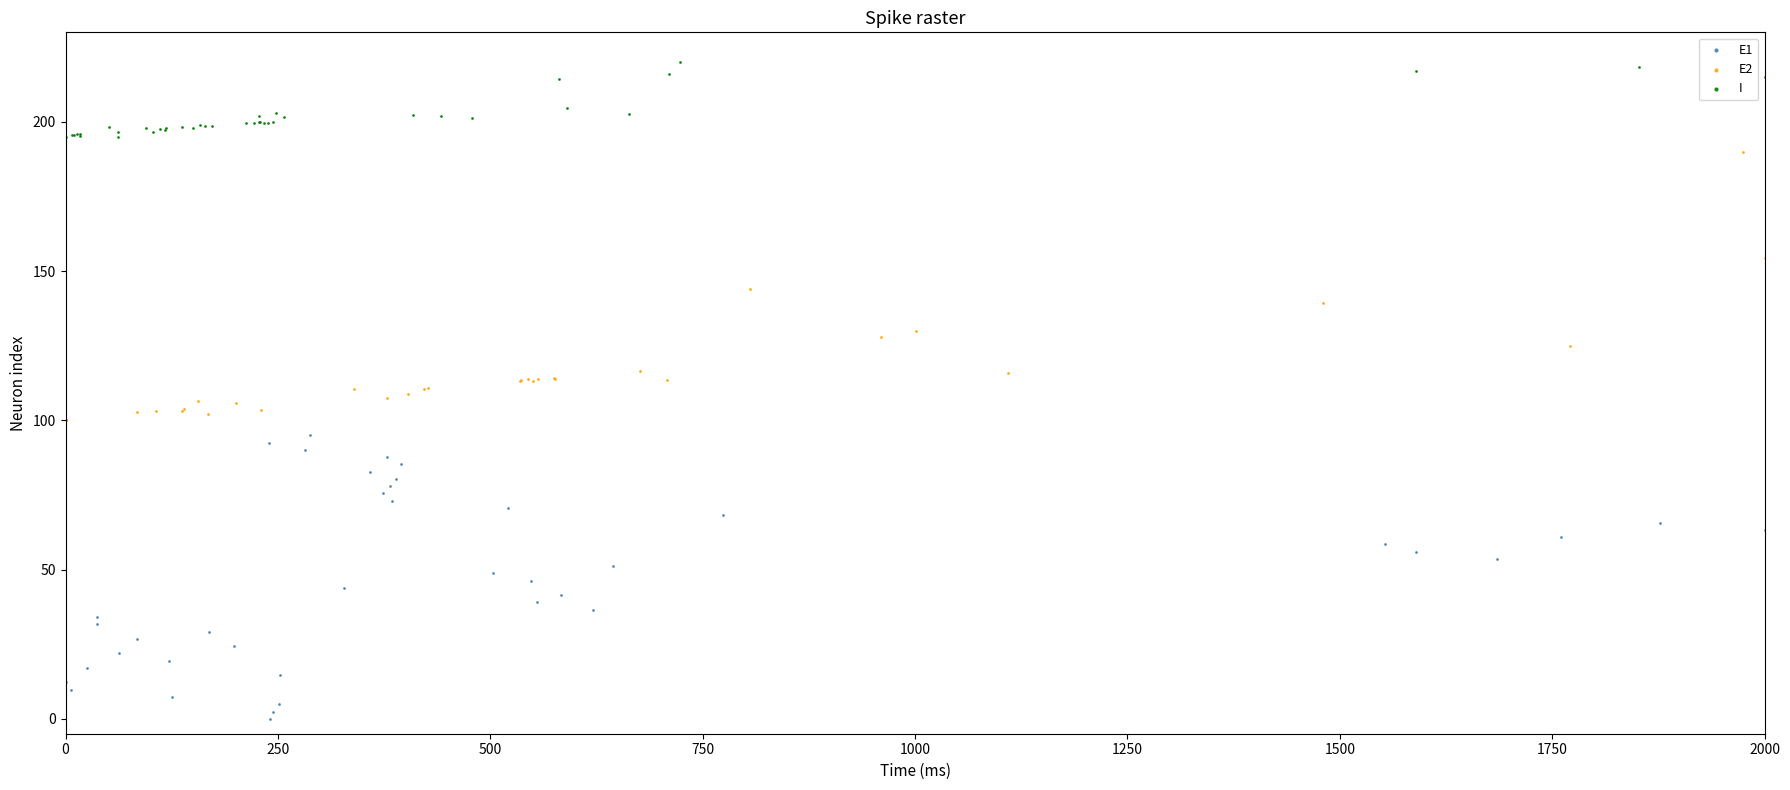

Which series reaches the minimum Y coordinate?

E1